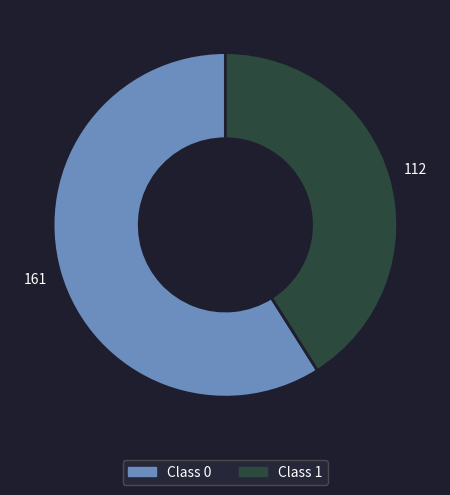

Is there a majority slice in this chart?

Yes